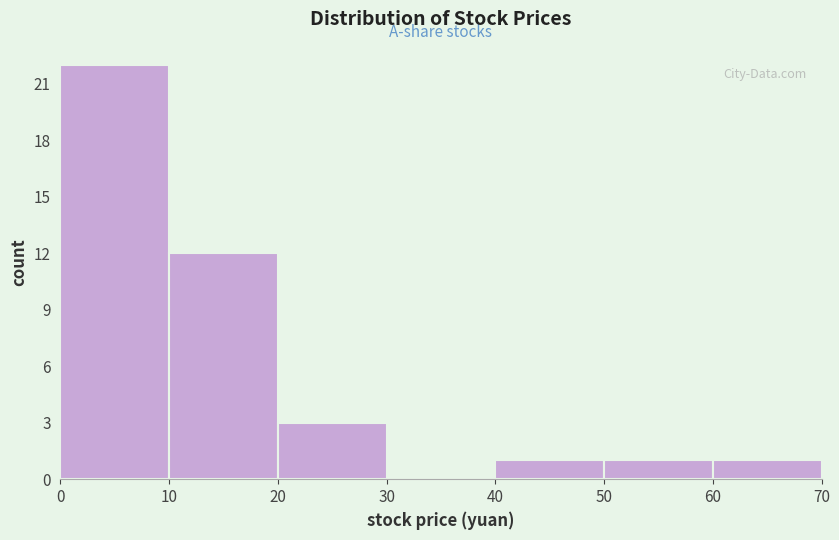

What is the height of the bar covering 60 to 70 on the x-axis? The values are not printed on the chart, so give them approximately, as read against the axis.

1